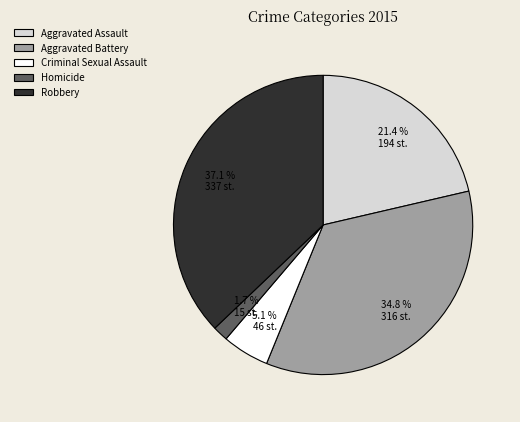

True or false: Criminal Sexual Assault accounts for 17% of the total.

False